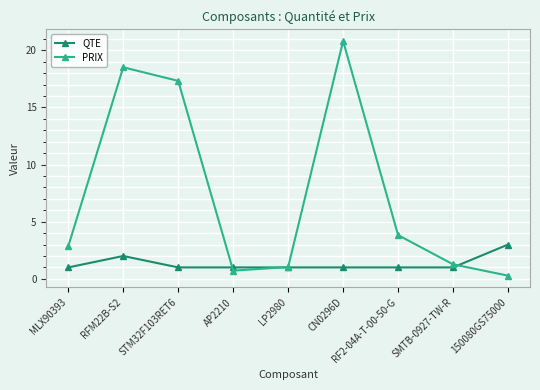

What is the sum of the QTE values at CN0296D and LP2980?

2.0